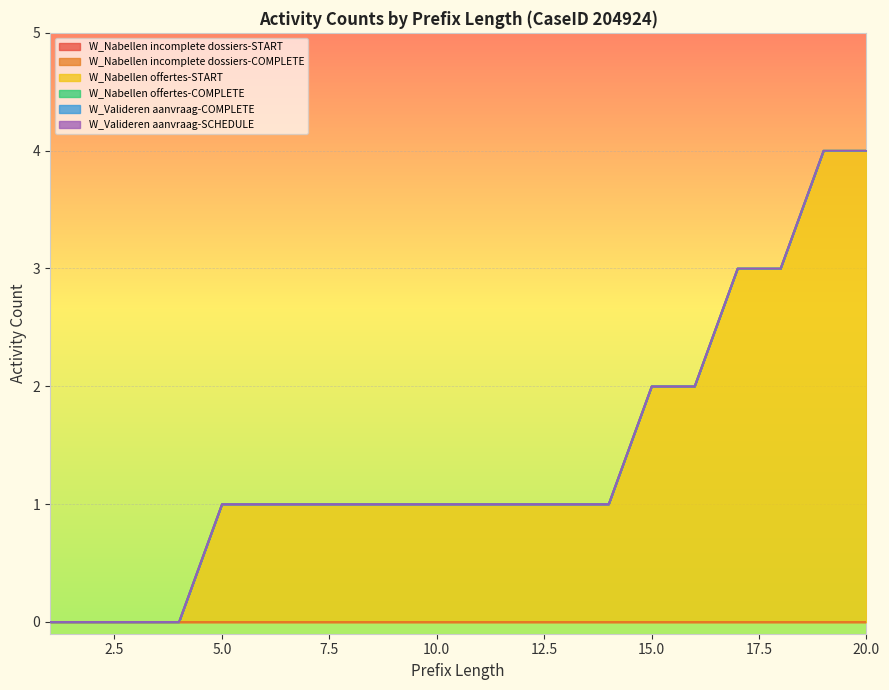

True or false: W_Valideren aanvraag-COMPLETE and W_Nabellen incomplete dossiers-START cross at least once.

False